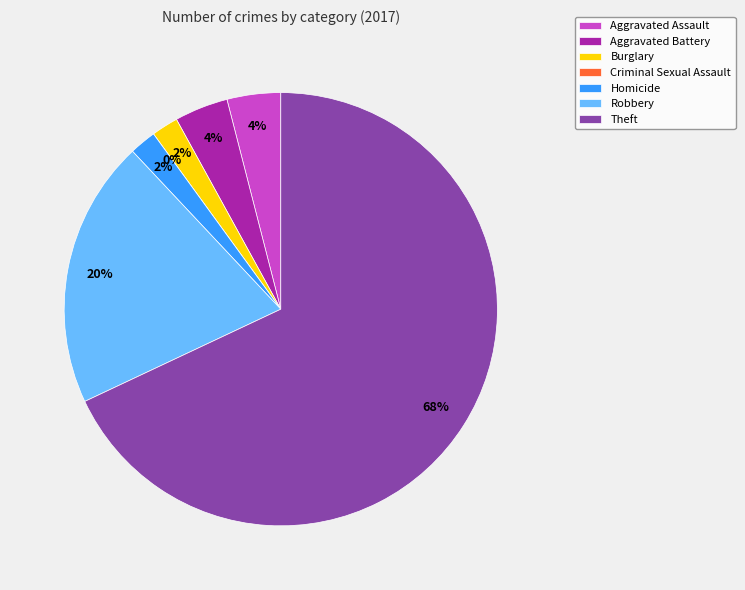

Rank the categories by value from highest to lowest.

Theft, Robbery, Aggravated Assault, Aggravated Battery, Burglary, Homicide, Criminal Sexual Assault